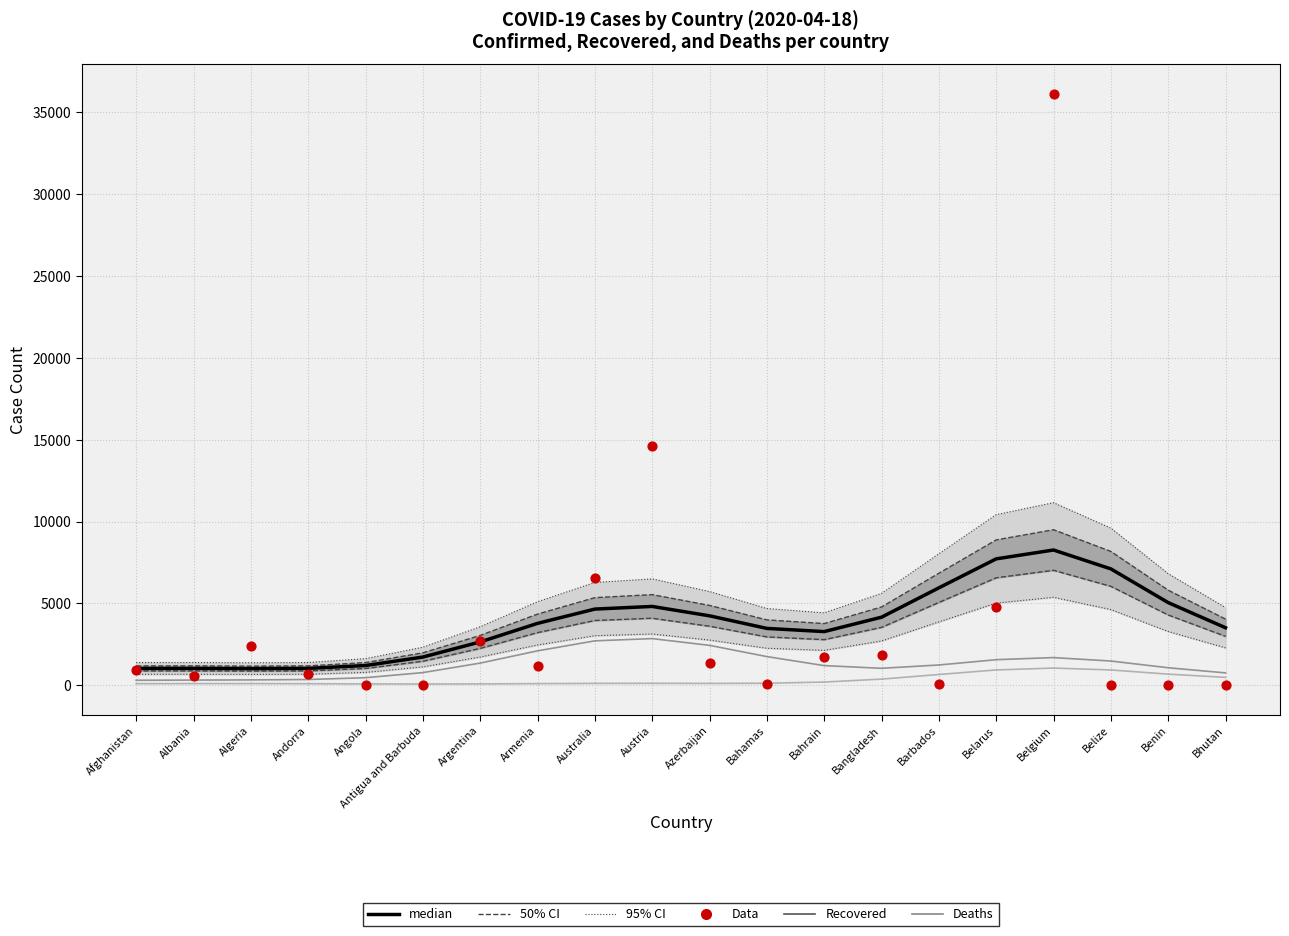

Which series reaches the maximum Y coordinate?

Data